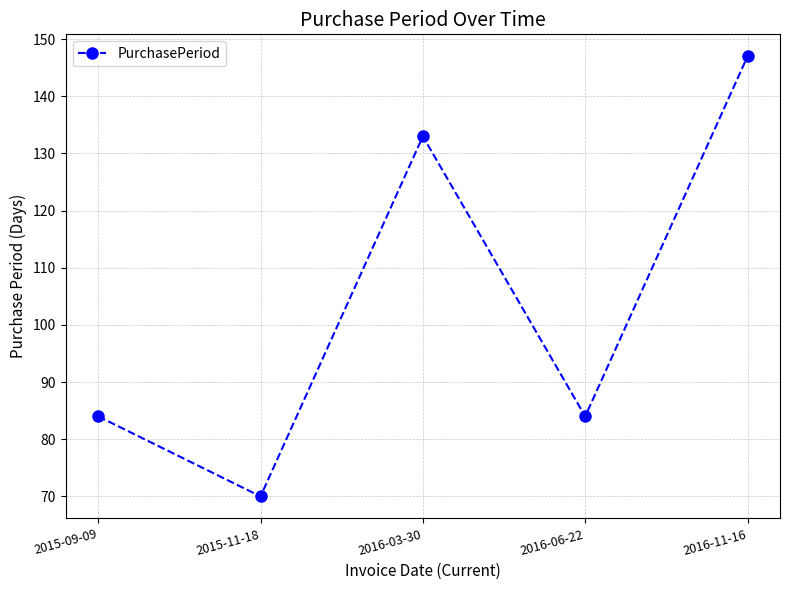

What is the value of the 1st point from the left?

84